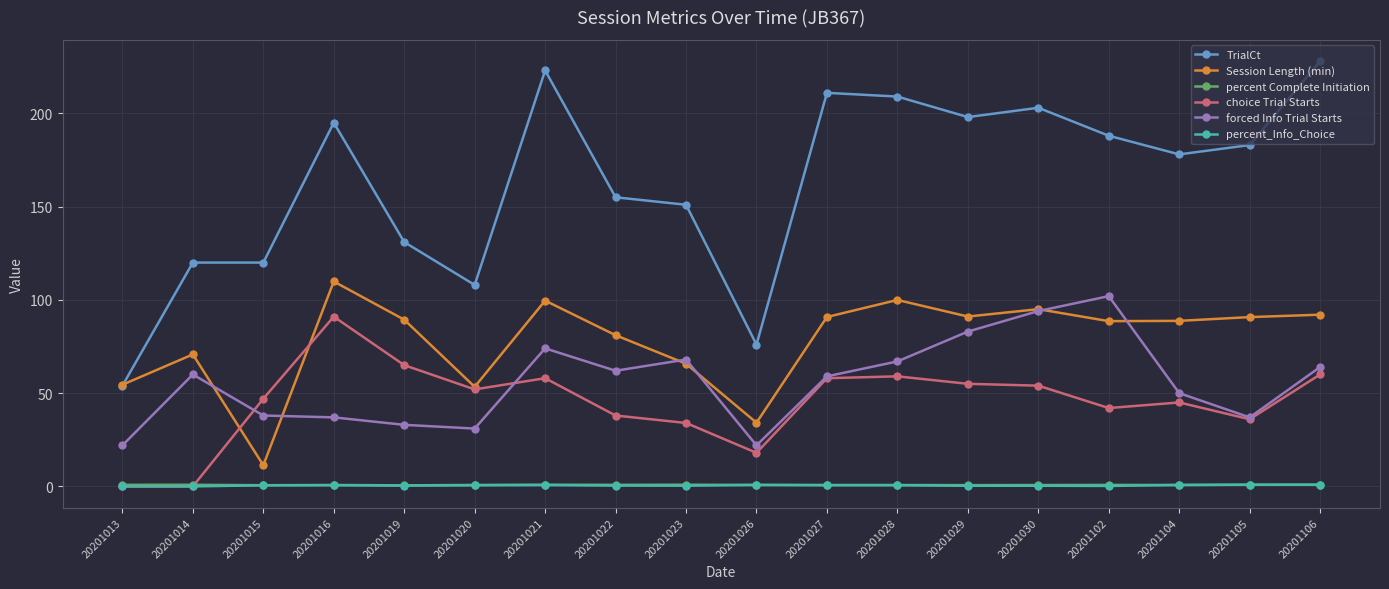

Which series has the largest total across all categories?

TrialCt